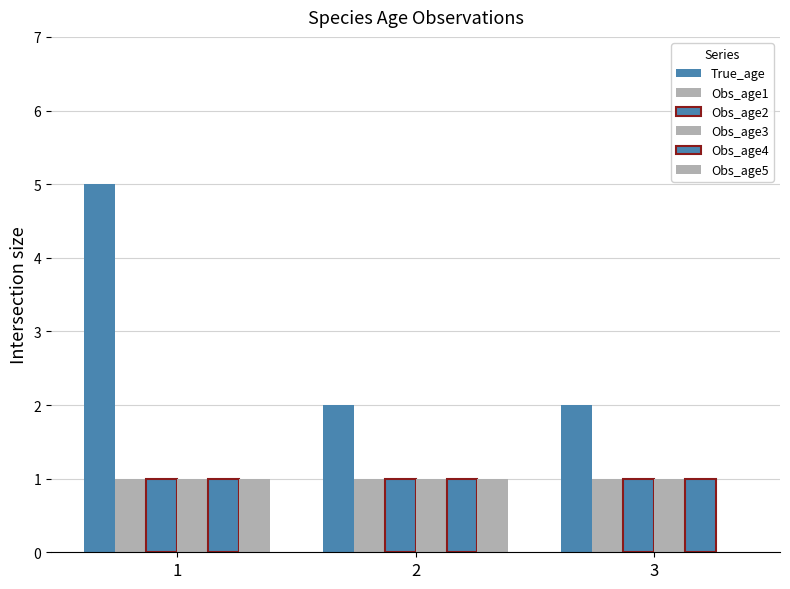

At 2, list the series in order from largest to smallest.

True_age, Obs_age1, Obs_age2, Obs_age3, Obs_age4, Obs_age5